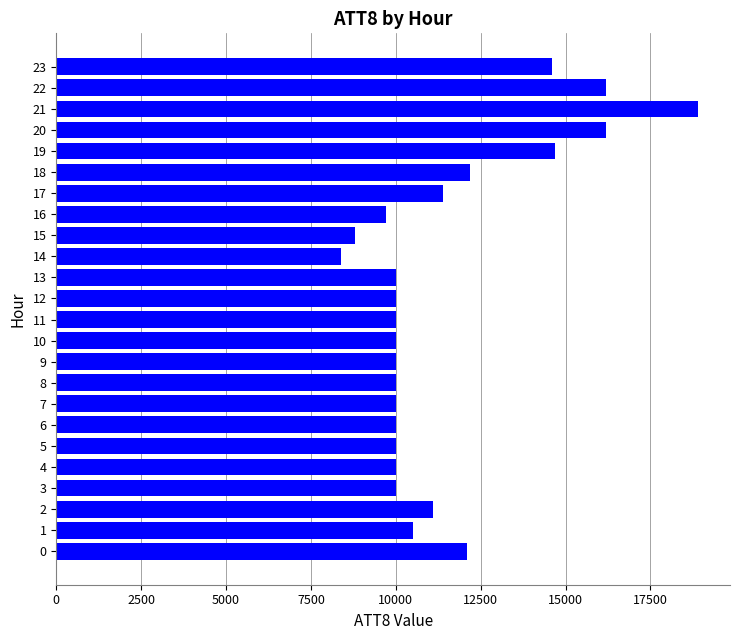

Reading bottom to top, list all the values displayed in this chart.

0=12100	1=10500	2=11100	3=10000	4=10000	5=10000	6=10000	7=10000	8=10000	9=10000	10=10000	11=10000	12=10000	13=10000	14=8400	15=8800	16=9700	17=11400	18=12200	19=14700	20=16200	21=18900	22=16200	23=14600